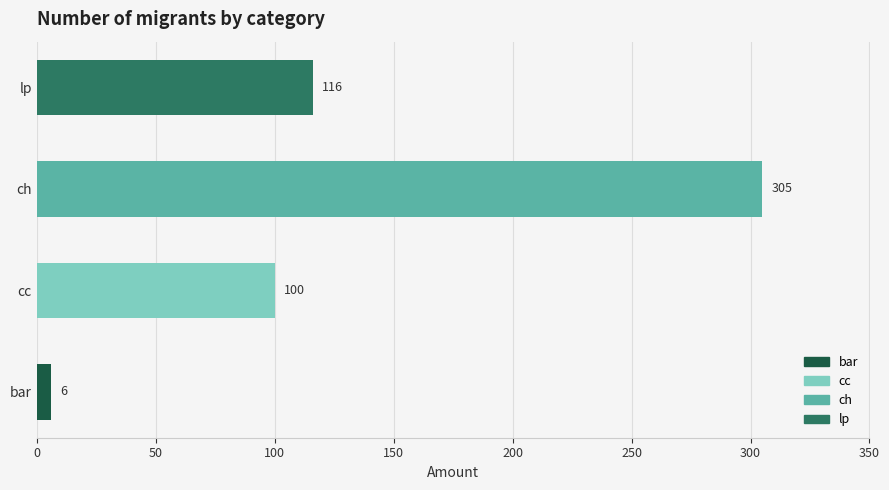

What is the ratio of the value at lp to the value at bar?

19.3